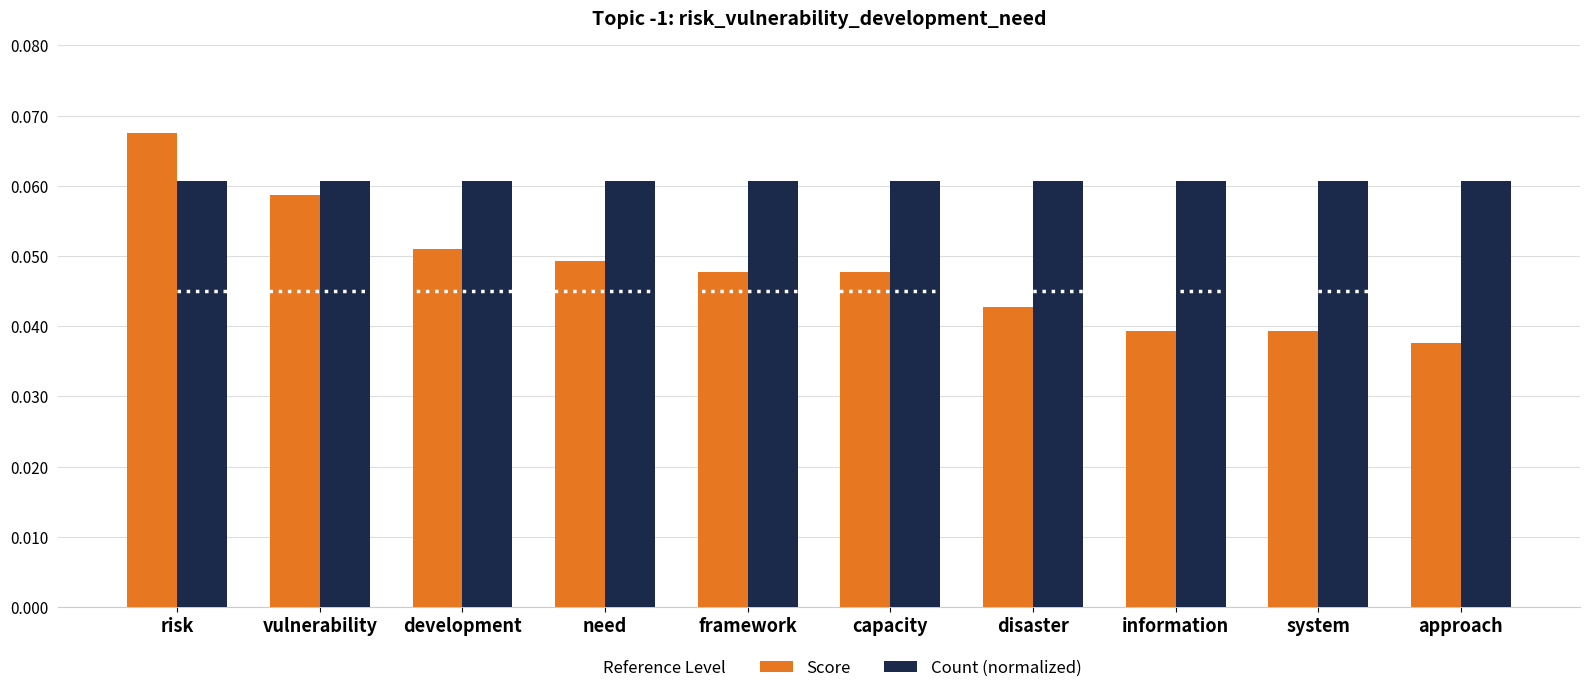

Between framework and system, which series saw the biggest shift?

Score